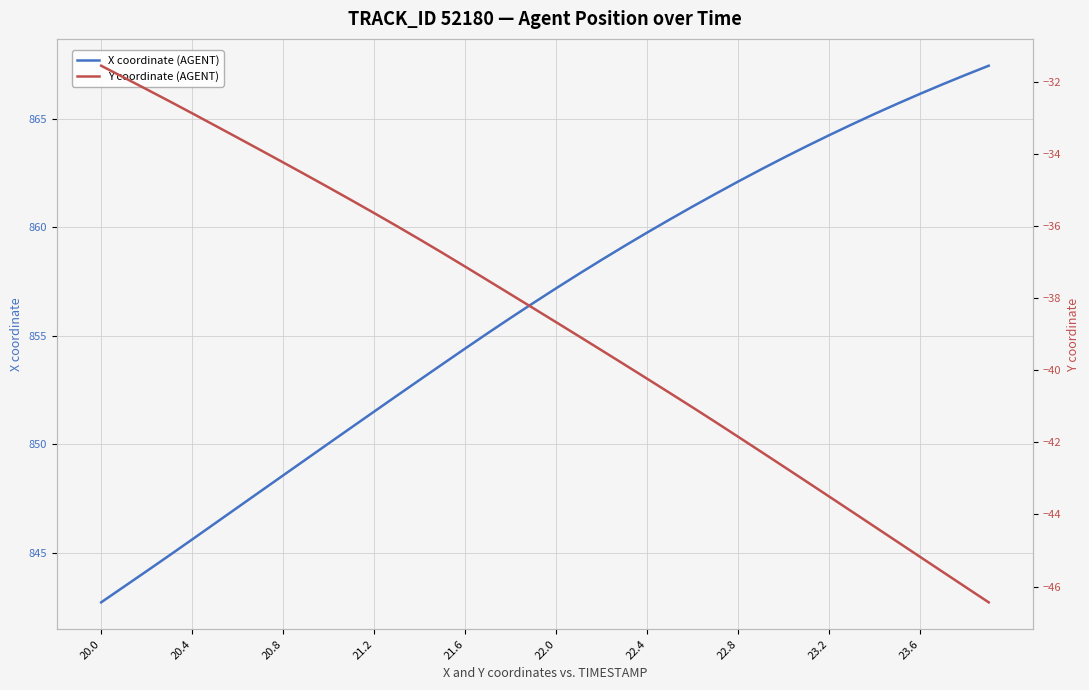

True or false: Y coordinate (AGENT) and X coordinate (AGENT) intersect in this chart.

False